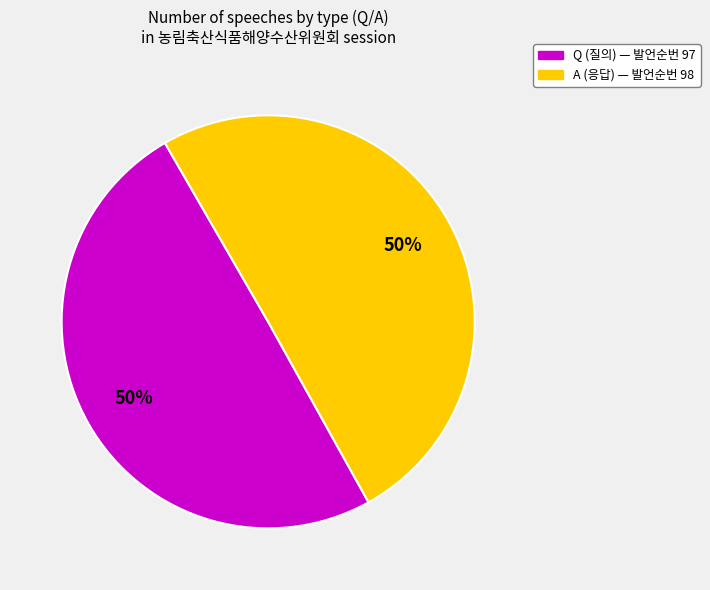

To the nearest percent, what is the combined percentage of Q and A?

100%